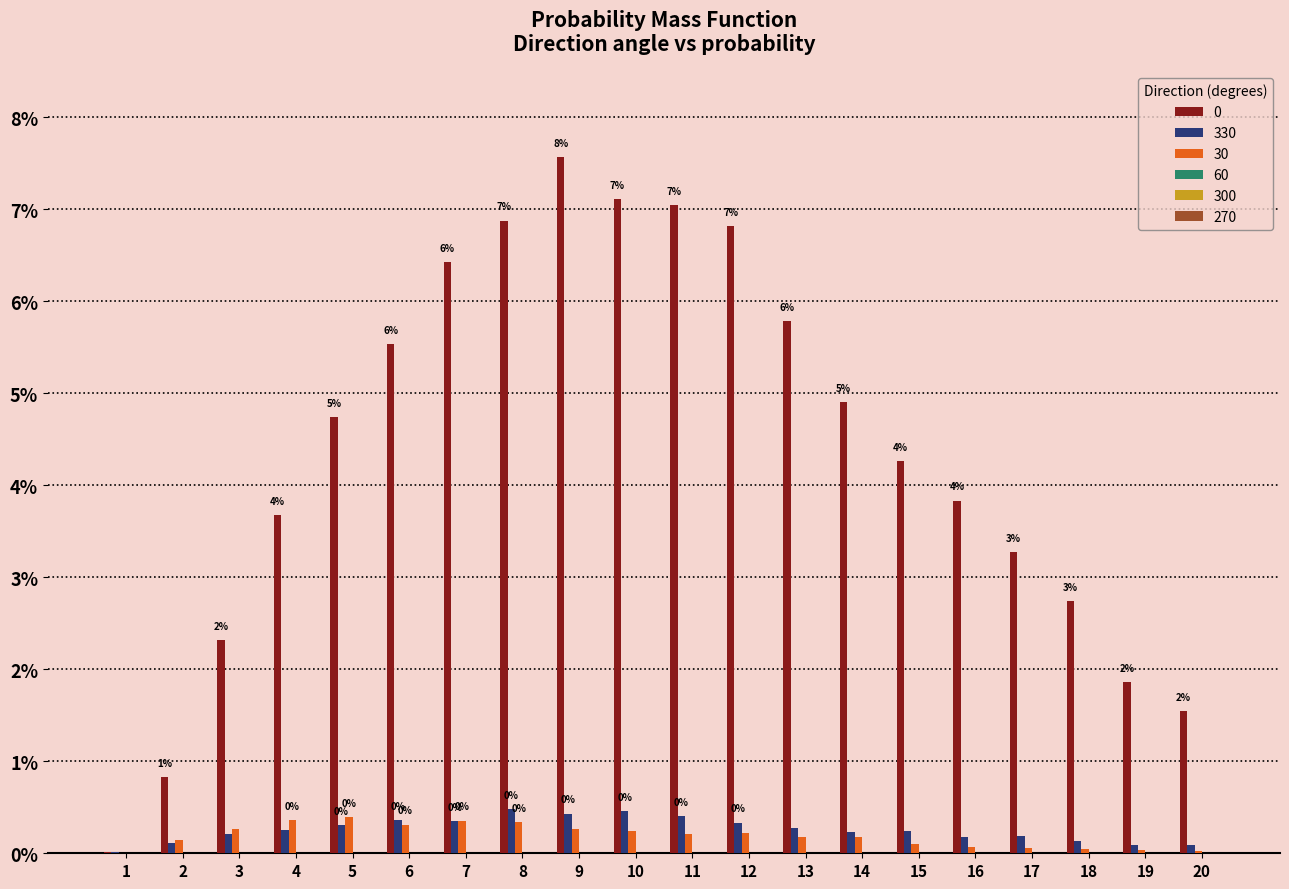

Are the bars horizontal?

No